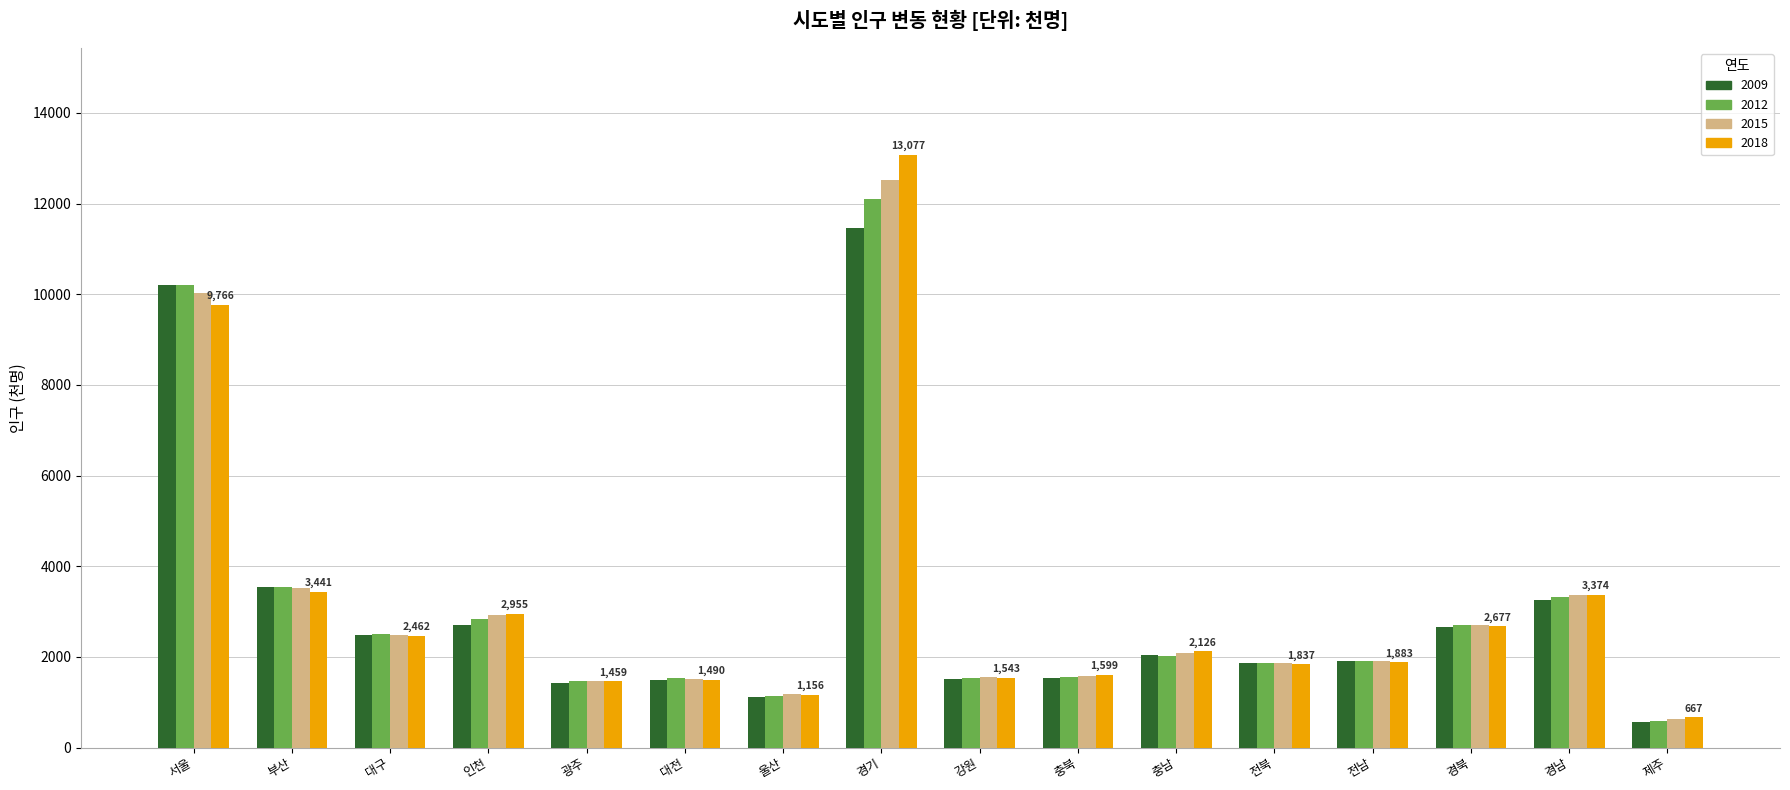

Is it true that 2009 equals 960 at 대전?

False